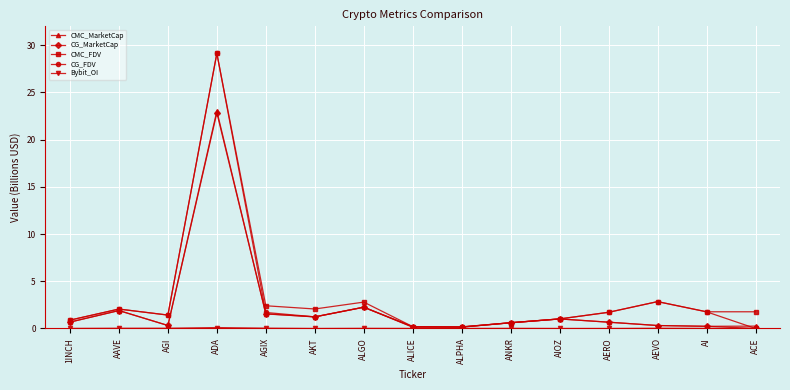

What is the sum of the CG_MarketCap values at ANKR and ALGO?

2.9